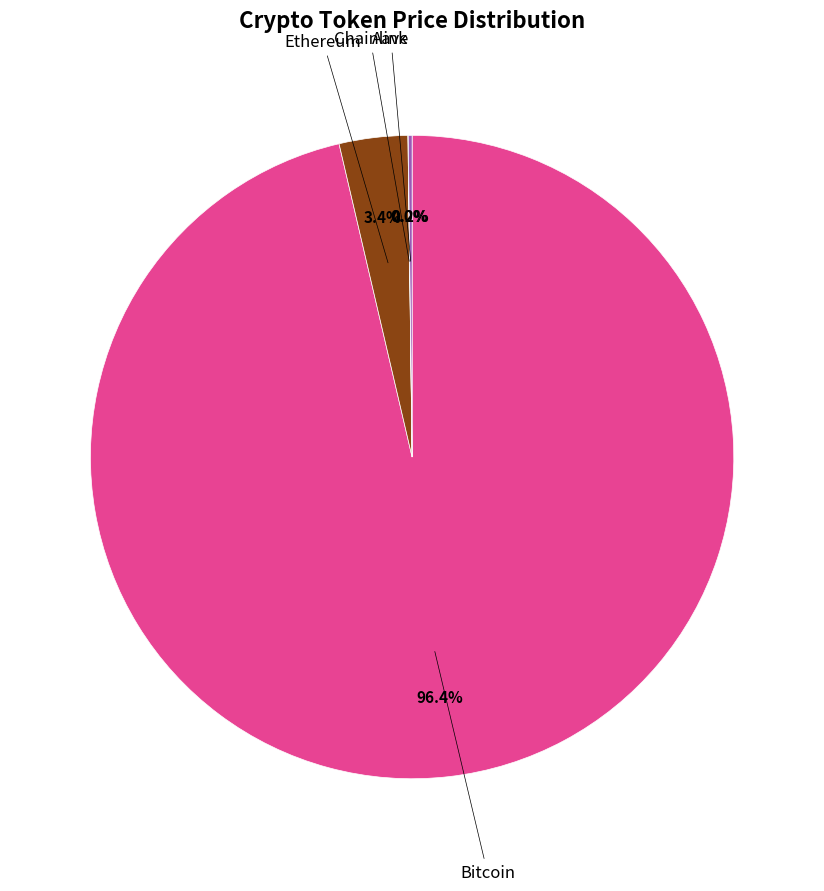

Is there a majority slice in this chart?

Yes